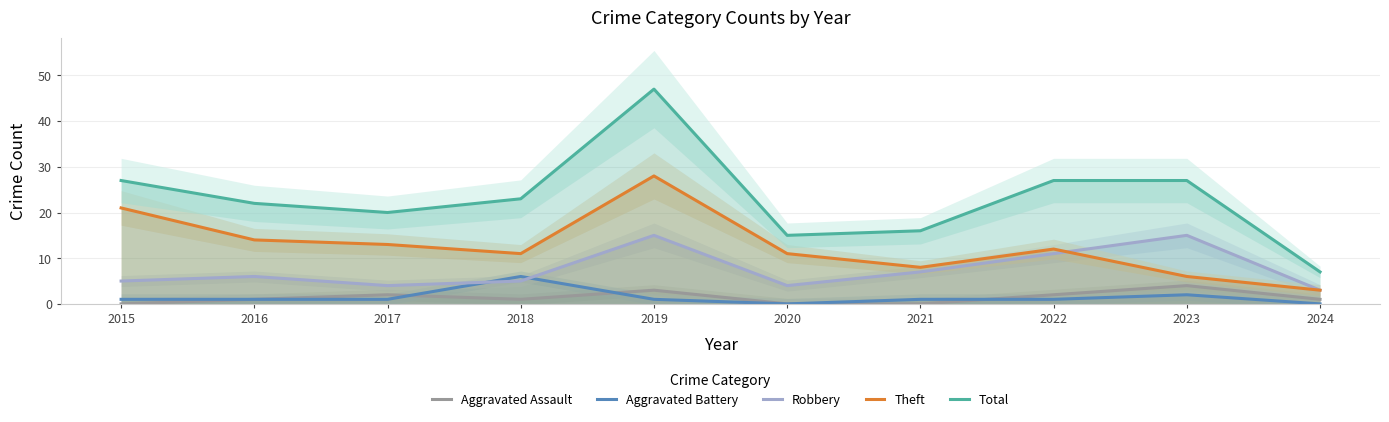

True or false: Total has more than 2 points higher than both neighbors.

False